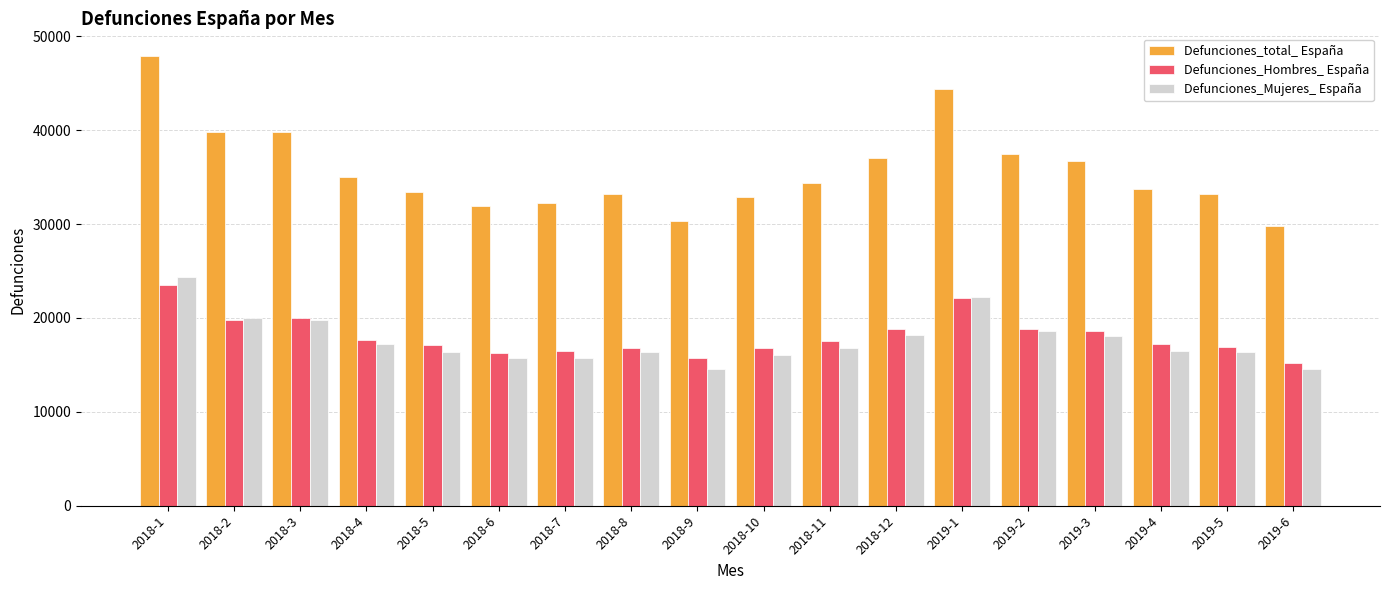

What is the sum of the Defunciones_Hombres_ España values at 2018-10 and 2018-2?

36616